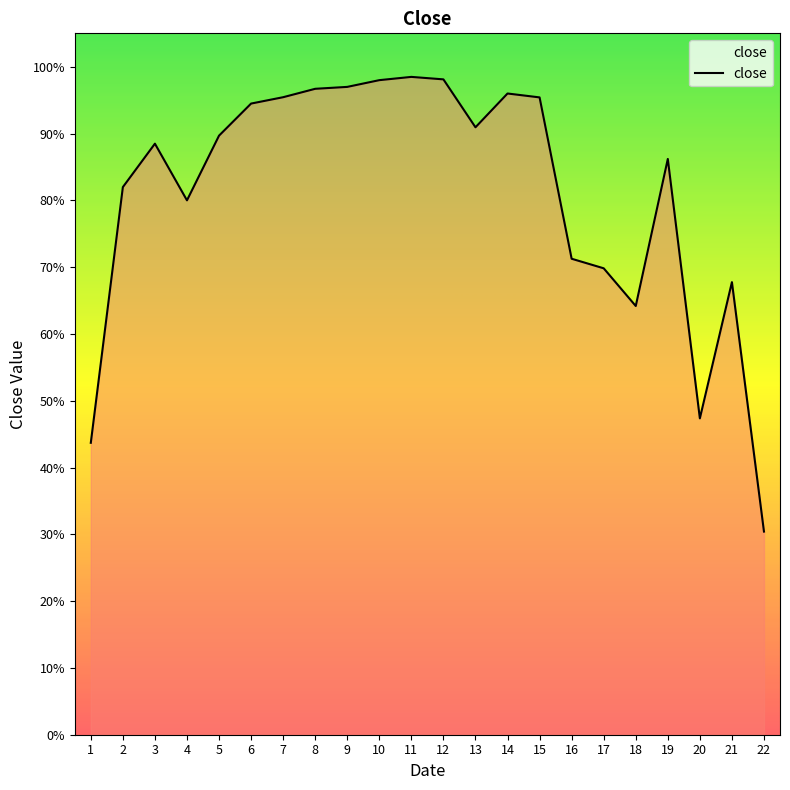

Reading right to left, what are all the values shown in this chart?

0.3	0.7	0.5	0.9	0.6	0.7	0.7	1.0	1.0	0.9	1.0	1.0	1.0	1.0	1.0	1.0	0.9	0.9	0.8	0.9	0.8	0.4